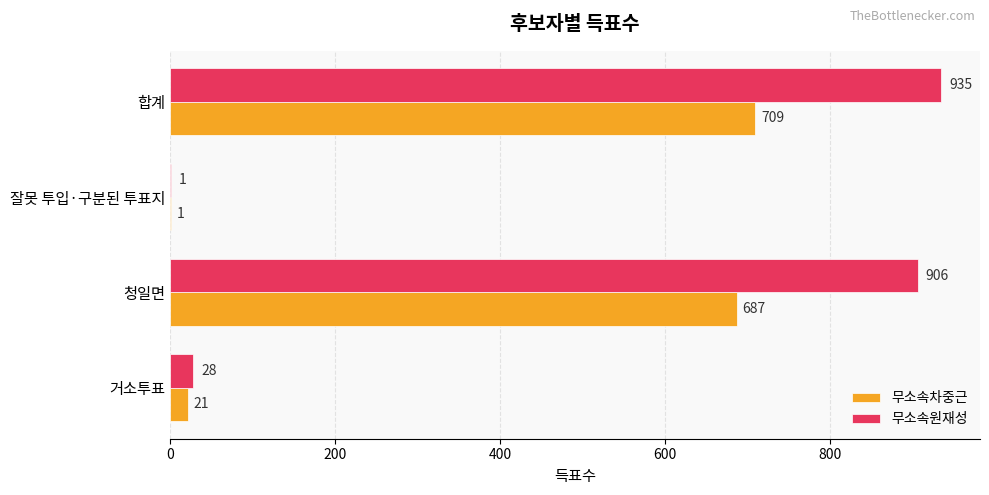

Which category has the highest value in the 무소속차중근 series?

합계